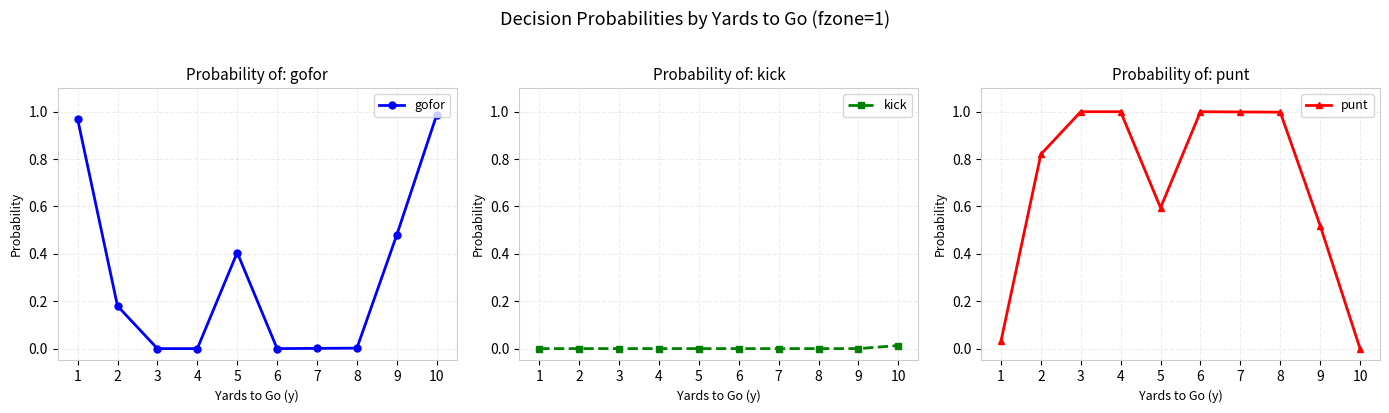

At how many categories does at least one series exceed 0?

10